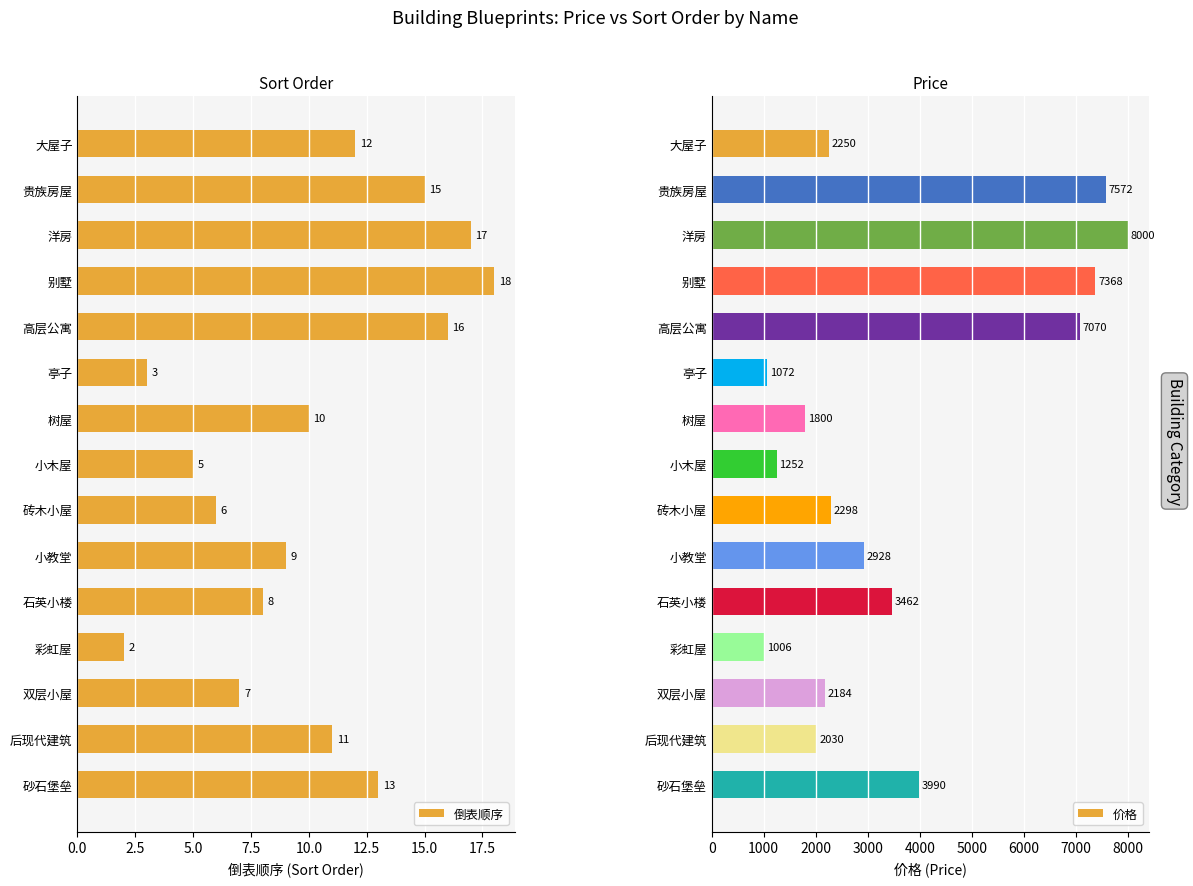

What is the sum of all 价格 values?

54282